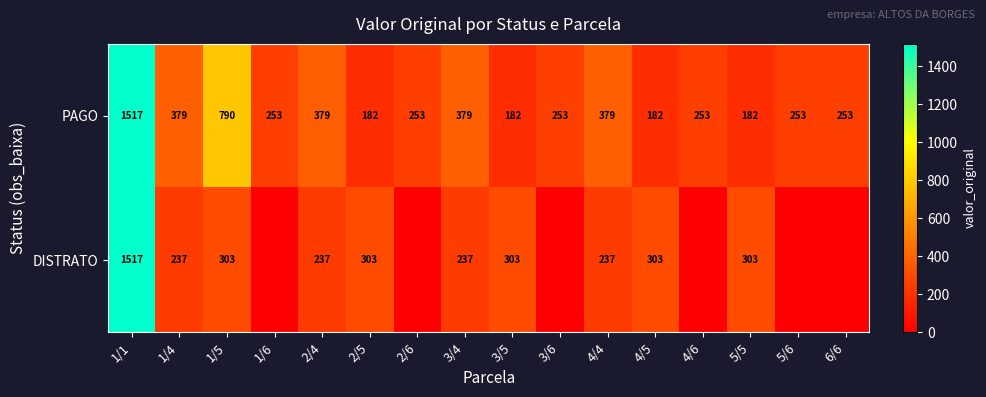

What is the sum of the PAGO values at 3/6 and 4/4?

632